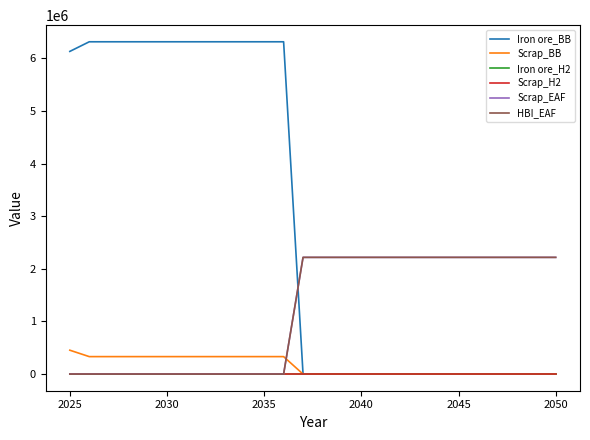

Which series has the largest range (max minus min)?

Iron ore_BB